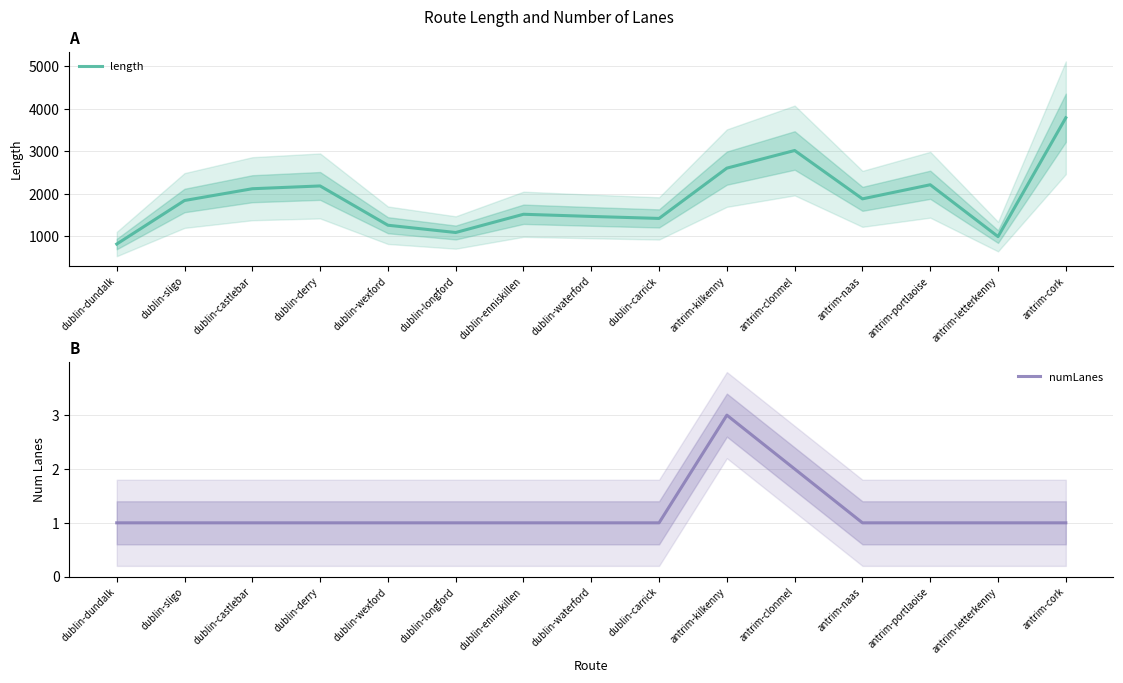

What is the average value of the numLanes series?

1.2